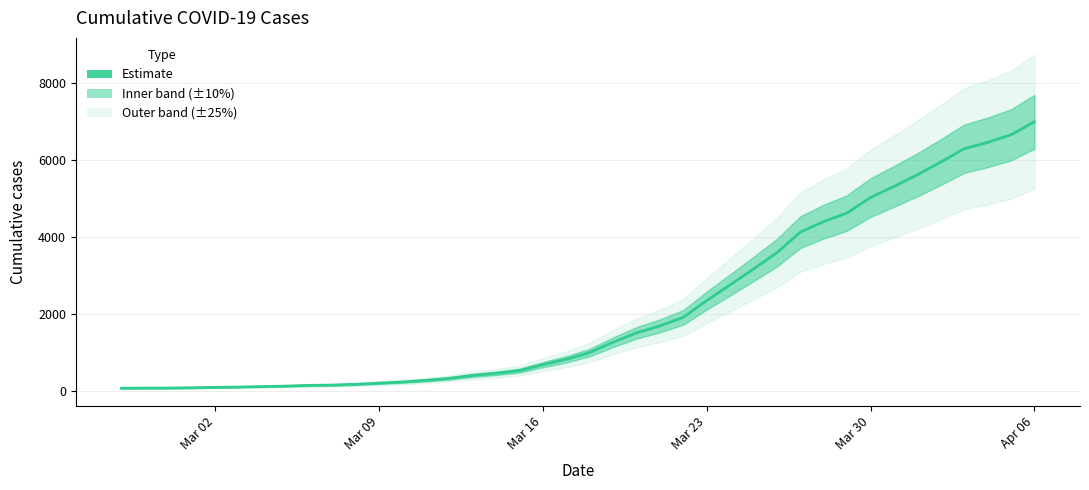

What is the label of the 5th point from the left?

Mar 02